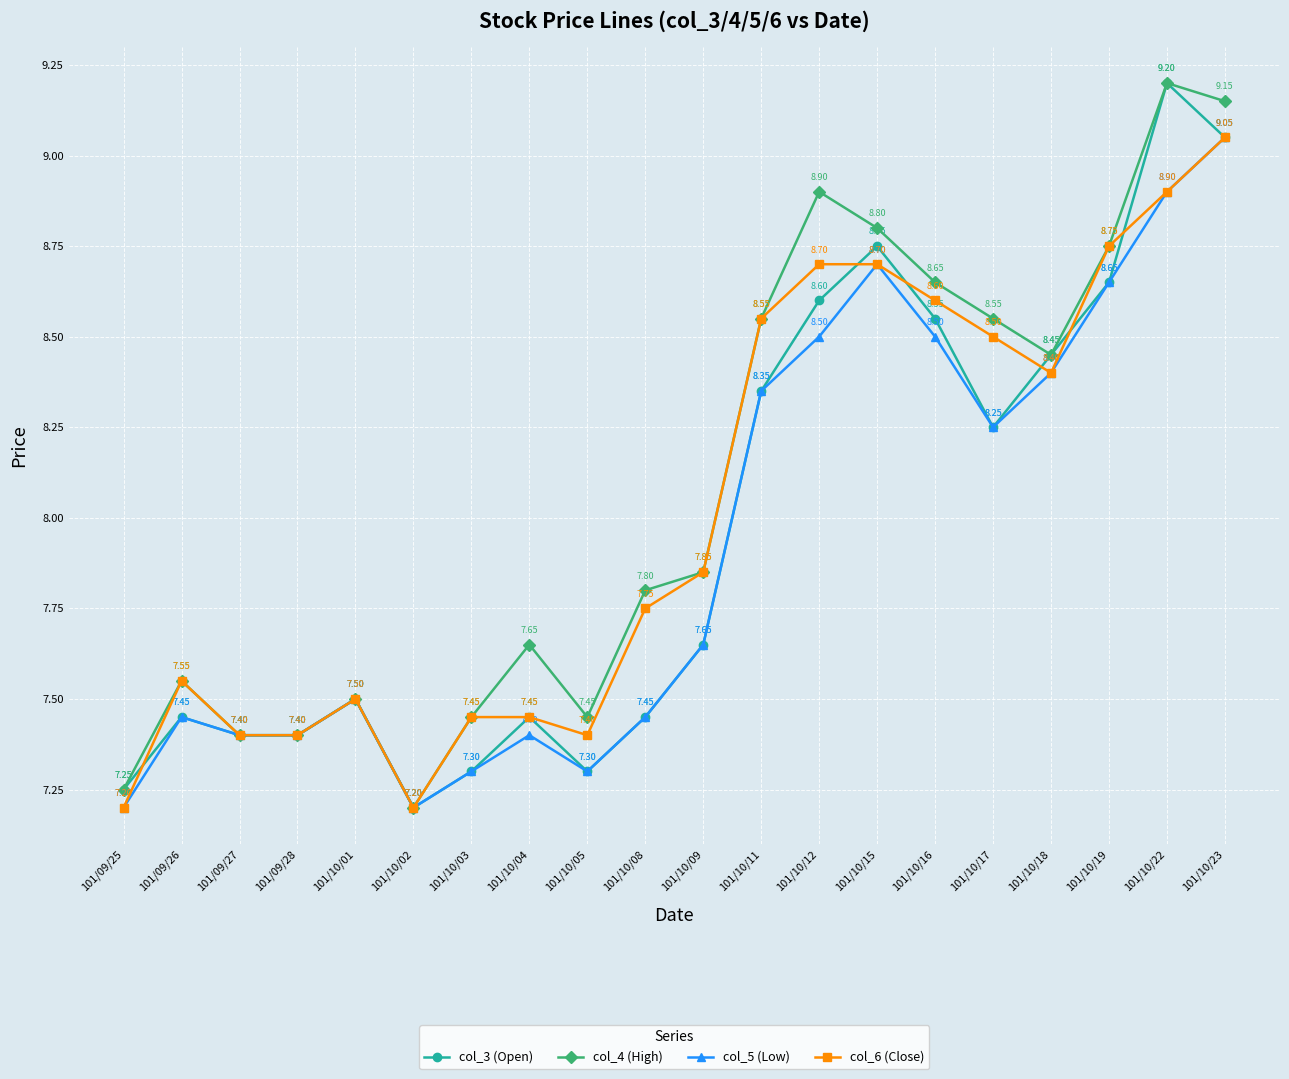

How many lines are shown in the chart?

4